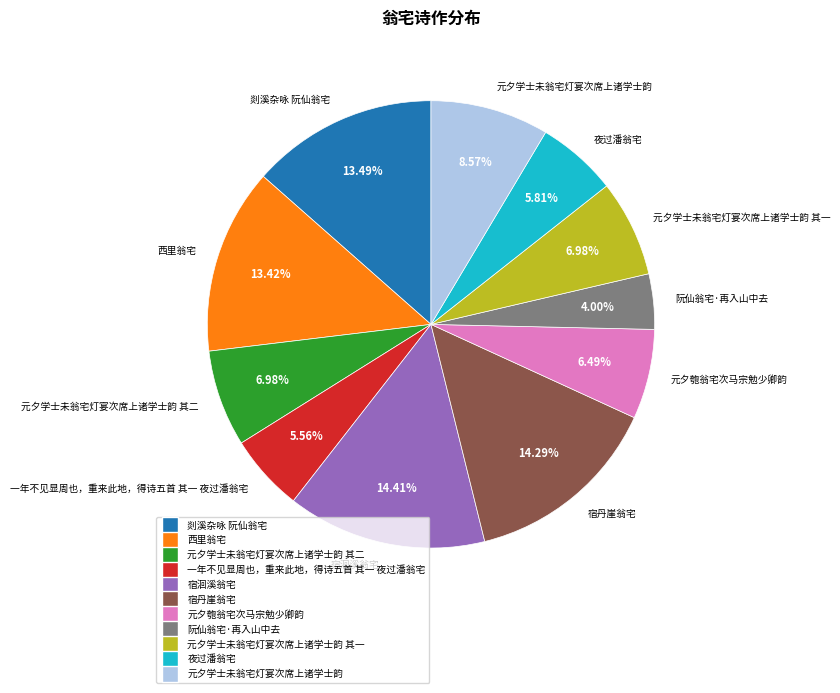

To the nearest percent, what portion does 元夕学士未翁宅灯宴次席上诸学士韵 其二 represent?

7%